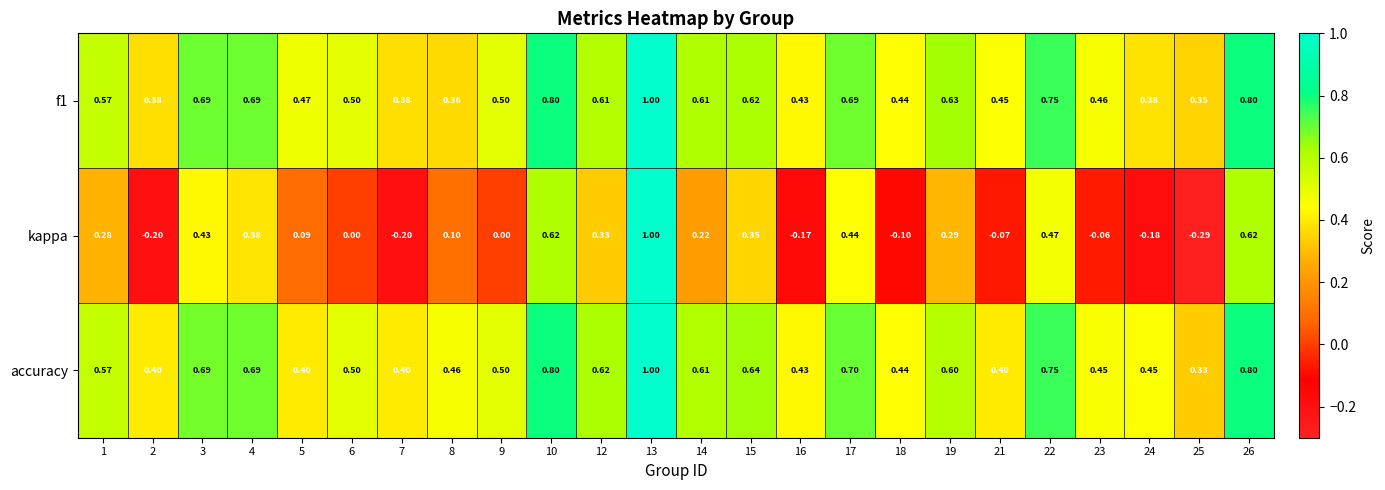

Which label corresponds to the largest value in the chart?

13